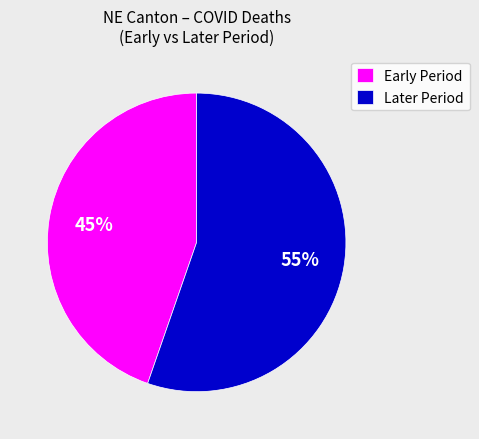

The Early Period slice represents 45% of the pie. True or false?

True